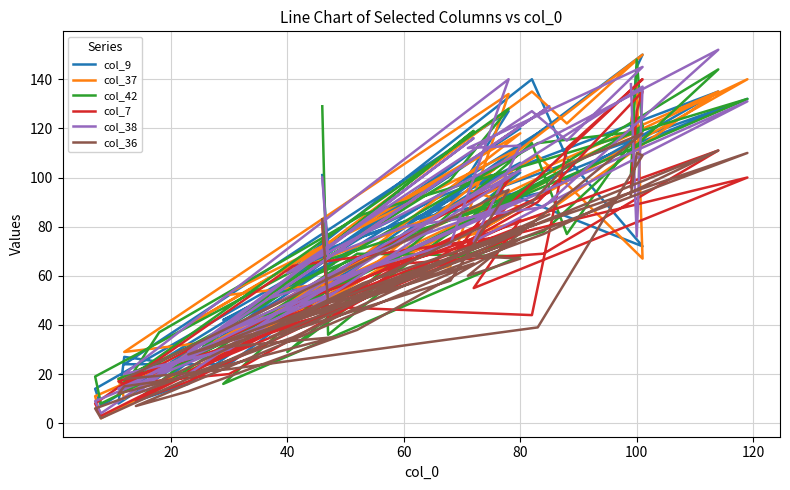

What is the maximum value for col_38?

152